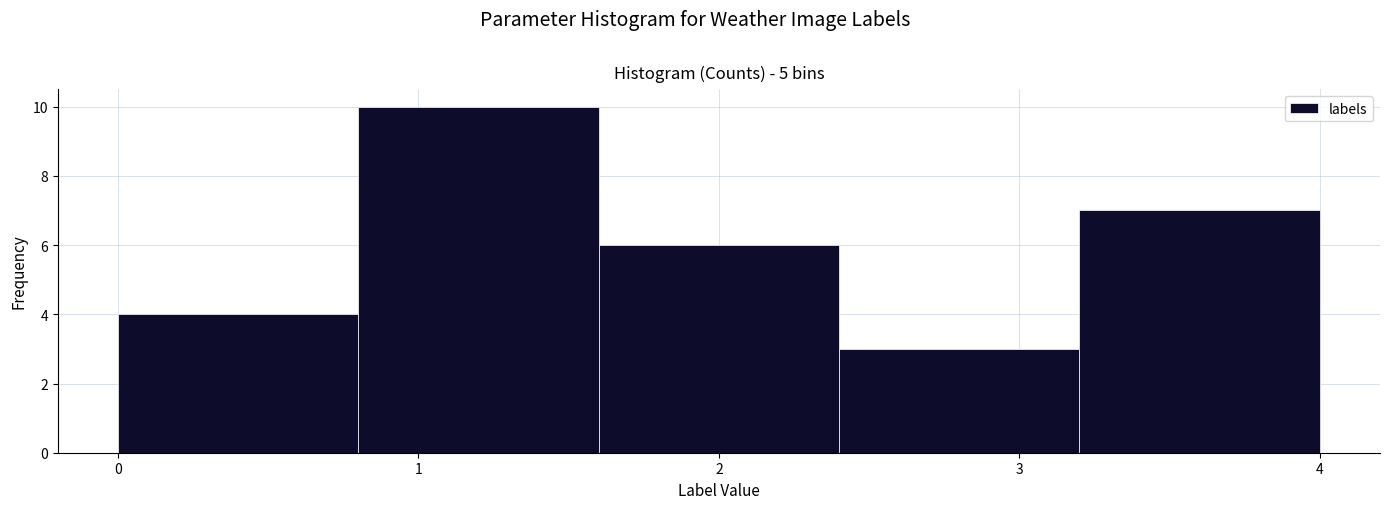

Which range on the x-axis has the tallest bar?

0.8 to 1.6